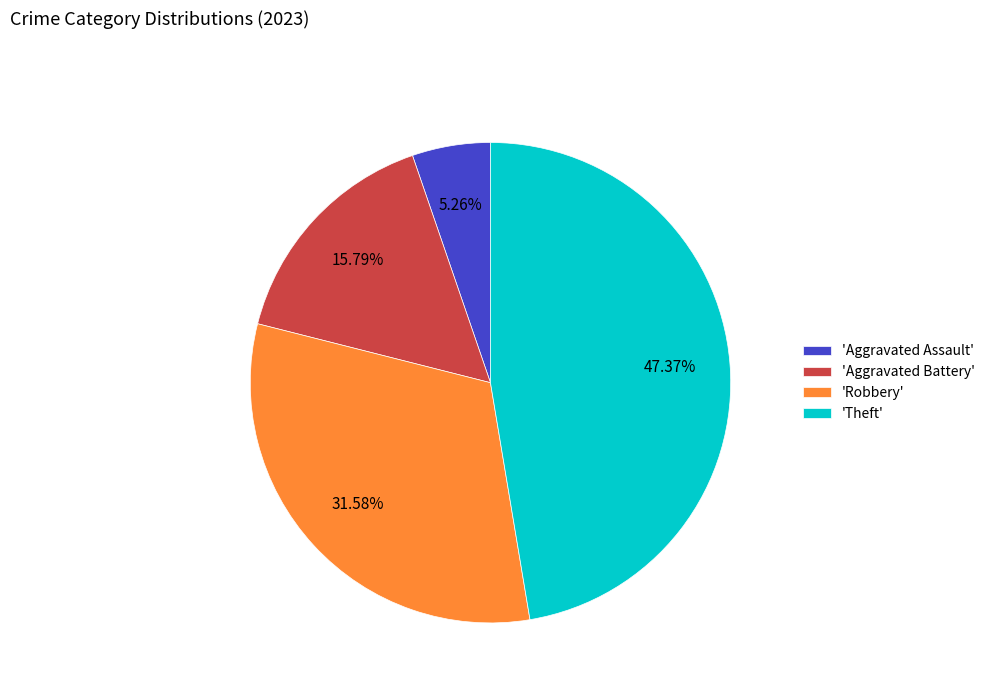

What is the smallest slice in the pie chart?

'Aggravated Assault'